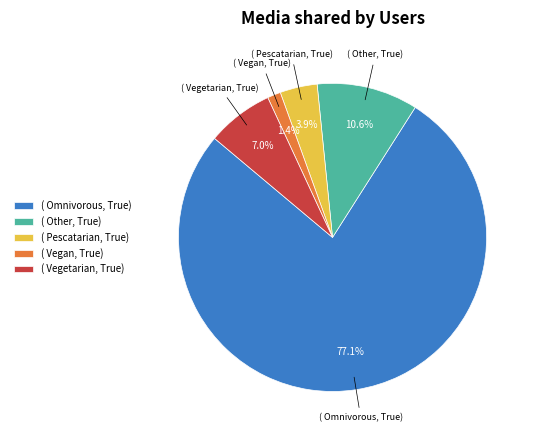

What percentage do ( Other, True) and ( Vegan, True) together represent?

12.0%